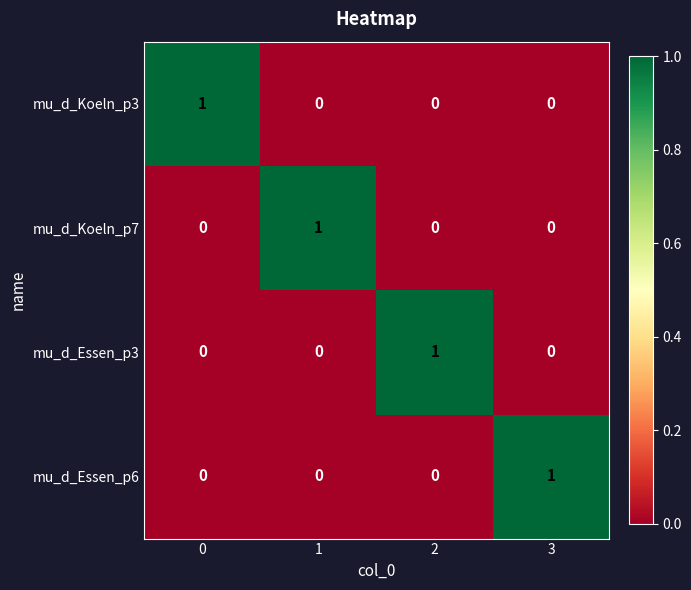

Reading left to right, extract all data points from this chart.

mu_d_Koeln_p3: 0=1	1=0	2=0	3=0
mu_d_Koeln_p7: 0=0	1=1	2=0	3=0
mu_d_Essen_p3: 0=0	1=0	2=1	3=0
mu_d_Essen_p6: 0=0	1=0	2=0	3=1